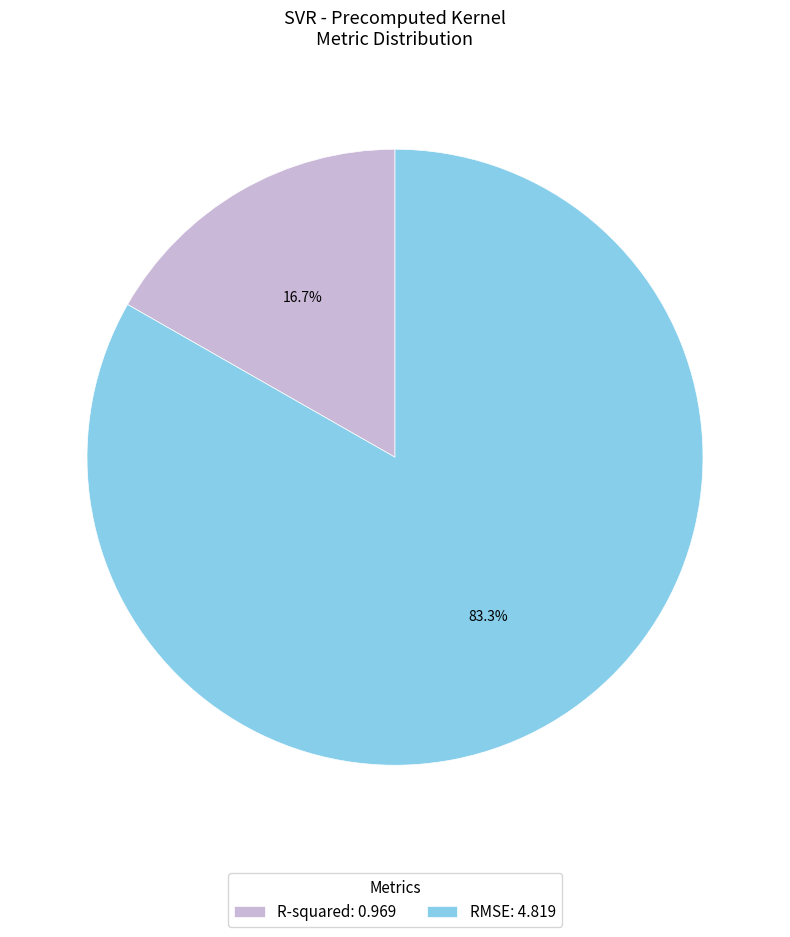

True or false: R-squared accounts for 17% of the total.

True